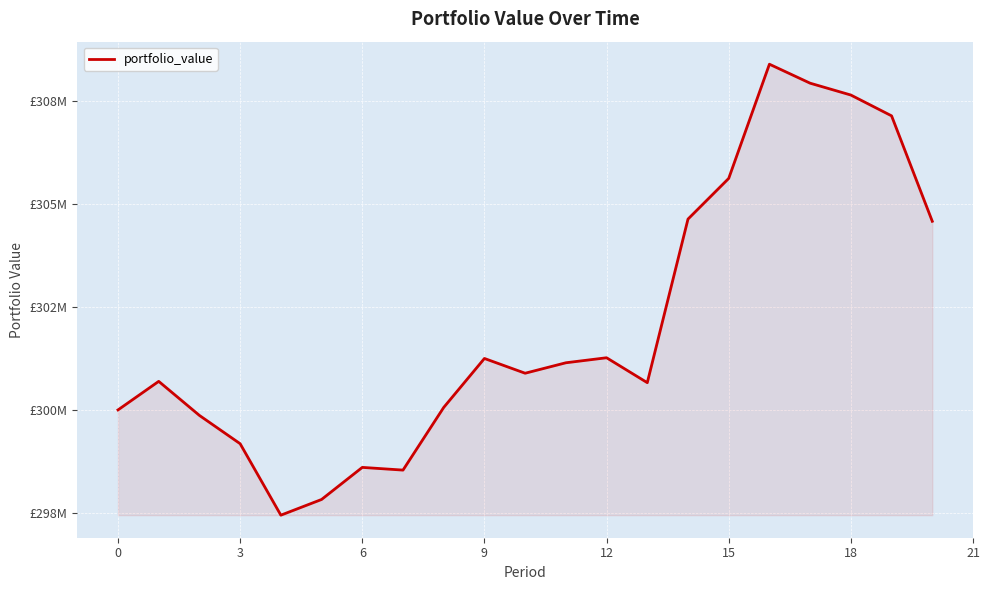

Does the chart display data point markers on the line(s)?

No